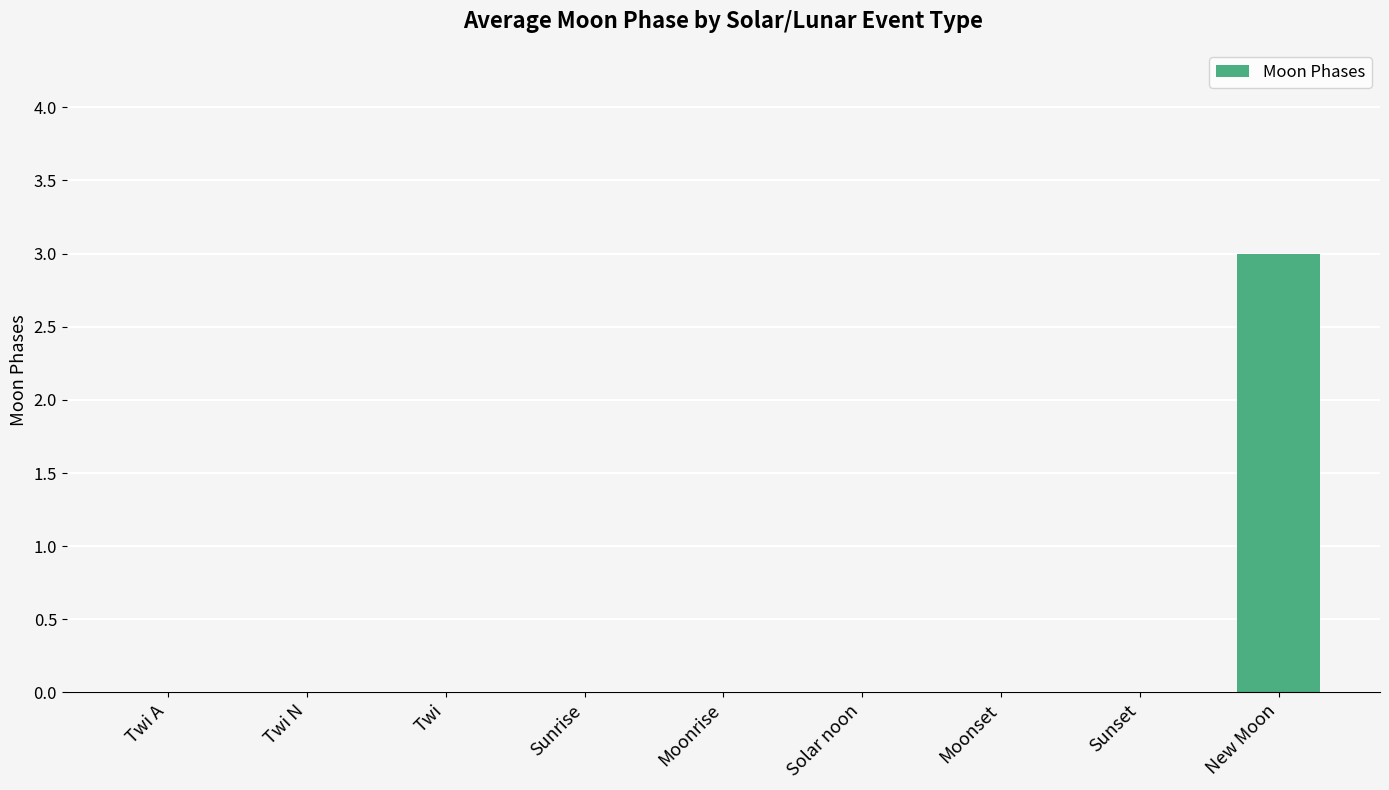

The chart shows a value of 2 at Moonrise. True or false?

False